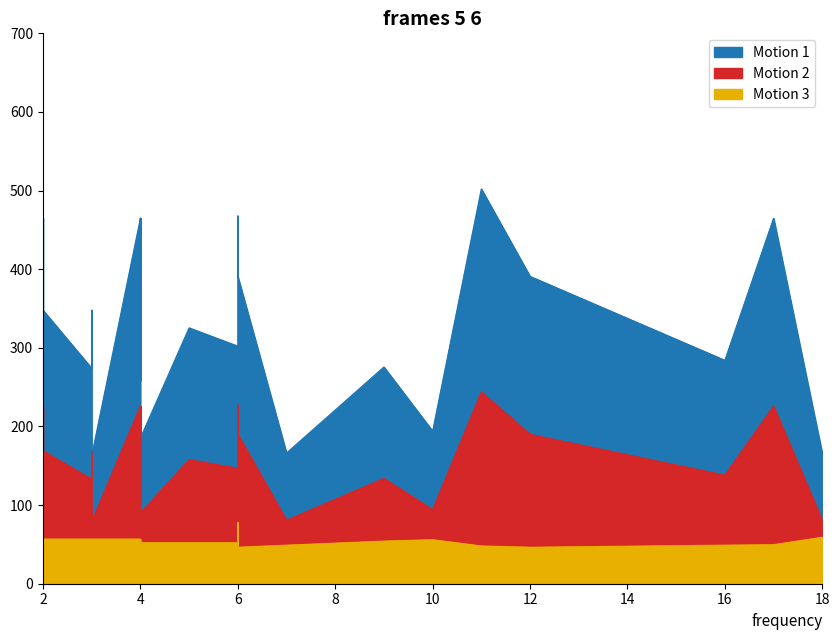

Read the flexibility value at 16.

49.0